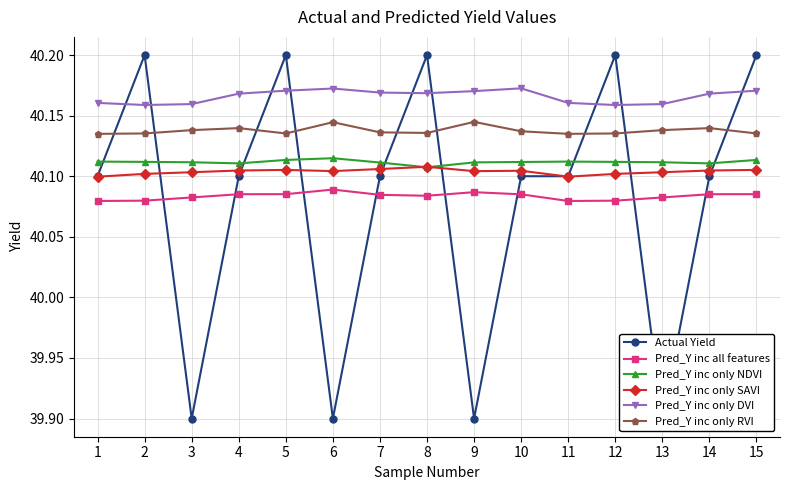

How many lines are shown in the chart?

6